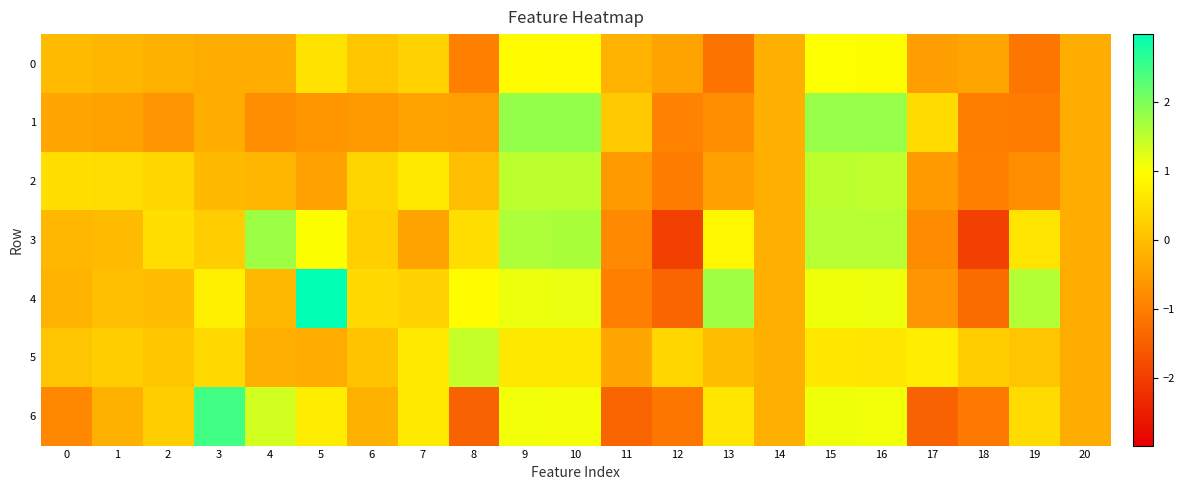

Which category has the highest value across all series?

5